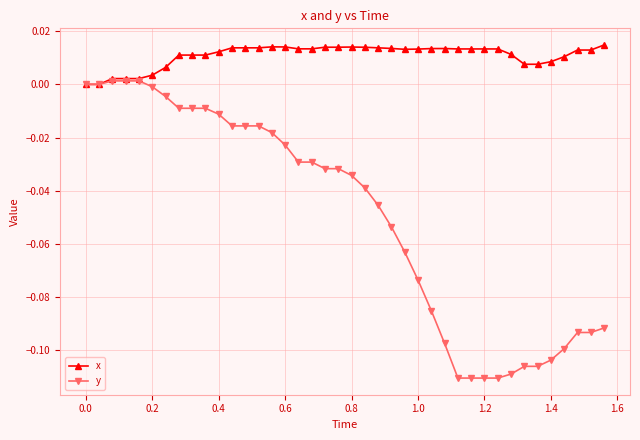

How many x values are between 0 and 1?

40